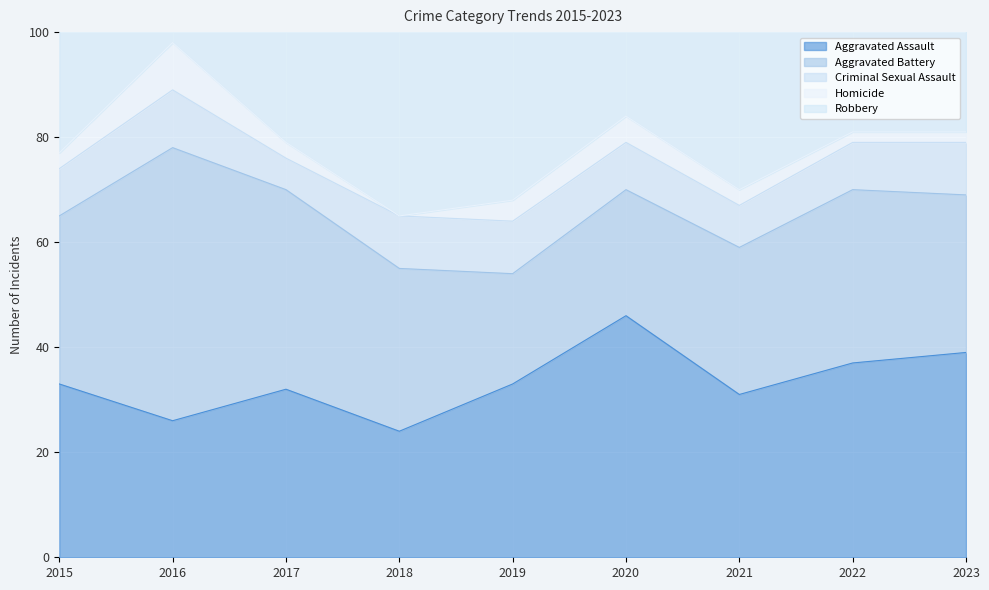

What is the difference between the second highest and minimum values in the Robbery series?

26